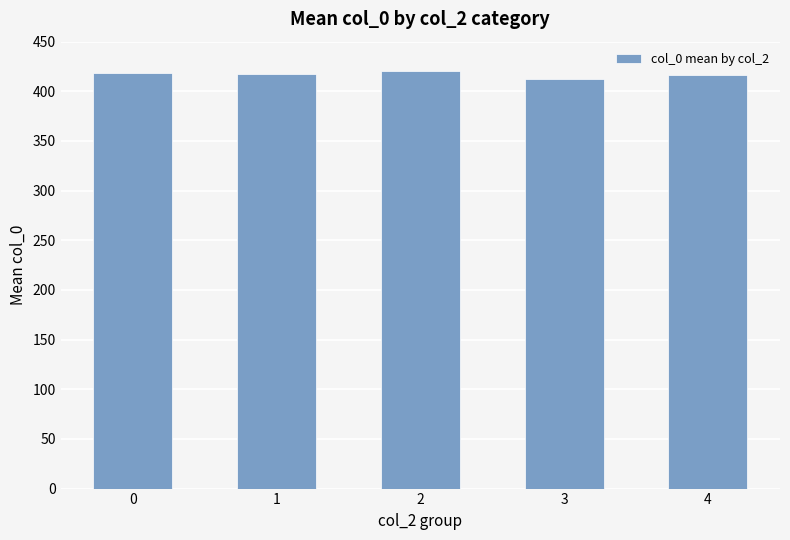

What is the sum of all values?

2084.9